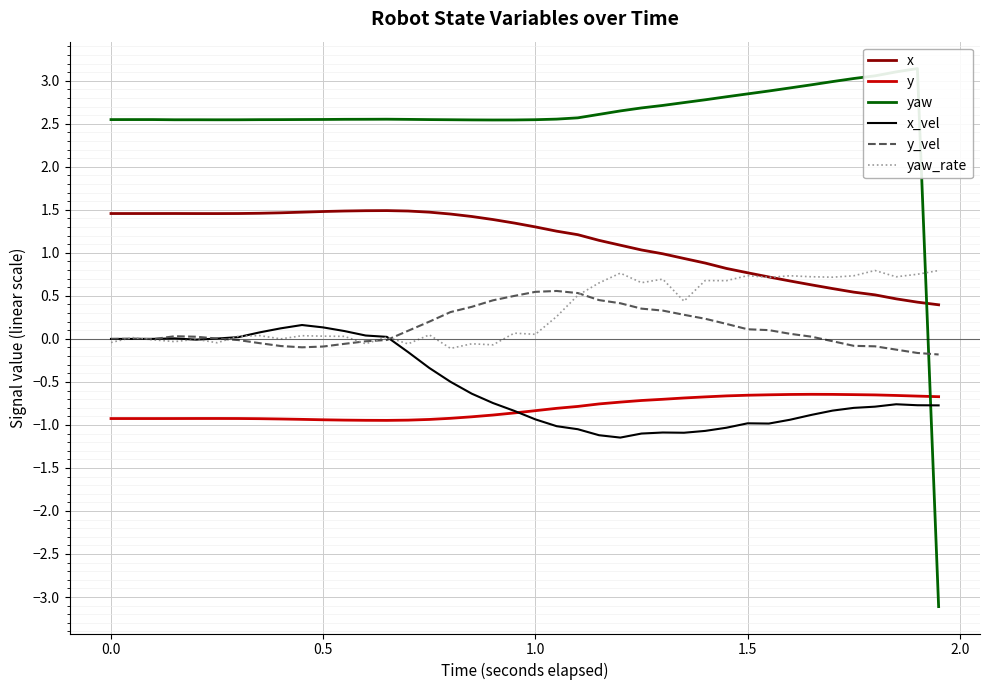

True or false: x_vel and y intersect in this chart.

True